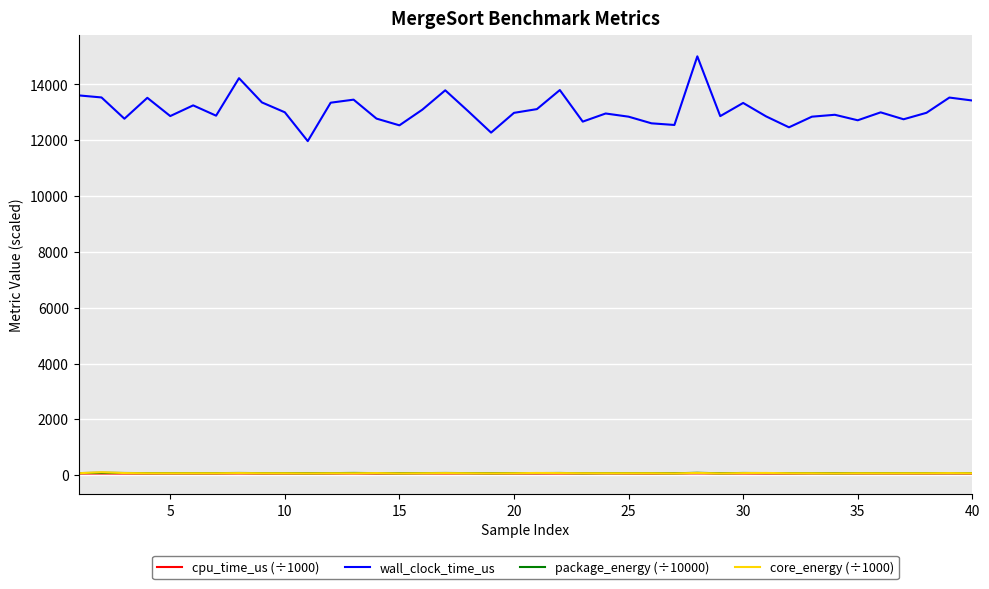

What are all the series names shown in the legend?

cpu_time_us (÷1000), wall_clock_time_us, package_energy (÷10000), core_energy (÷1000)